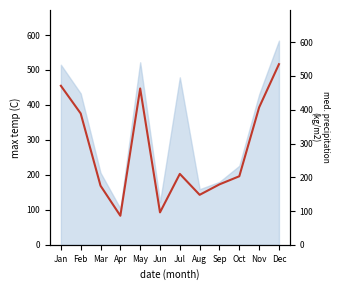

Reading left to right, extract all data points from this chart.

Jan=471	Feb=389	Mar=175	Apr=86	May=463	Jun=96	Jul=210	Aug=148	Sep=179	Oct=203	Nov=407	Dec=535